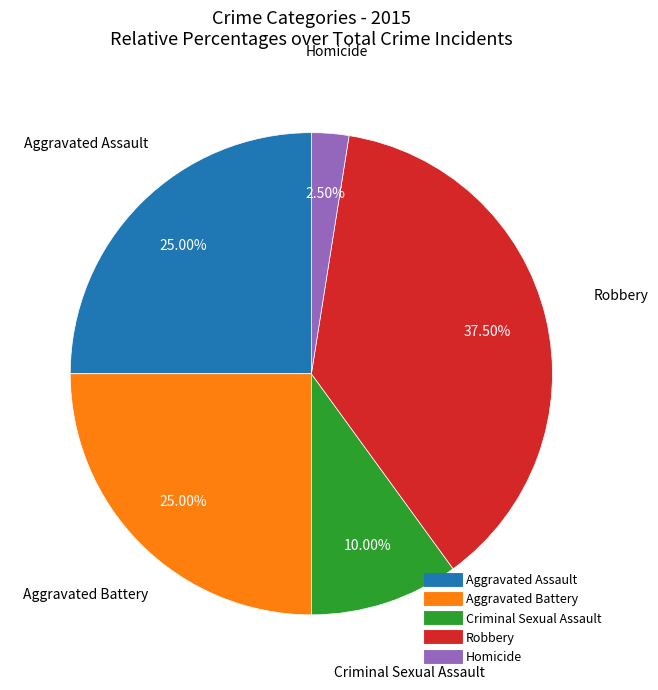

The Aggravated Assault slice represents 25% of the pie. True or false?

True